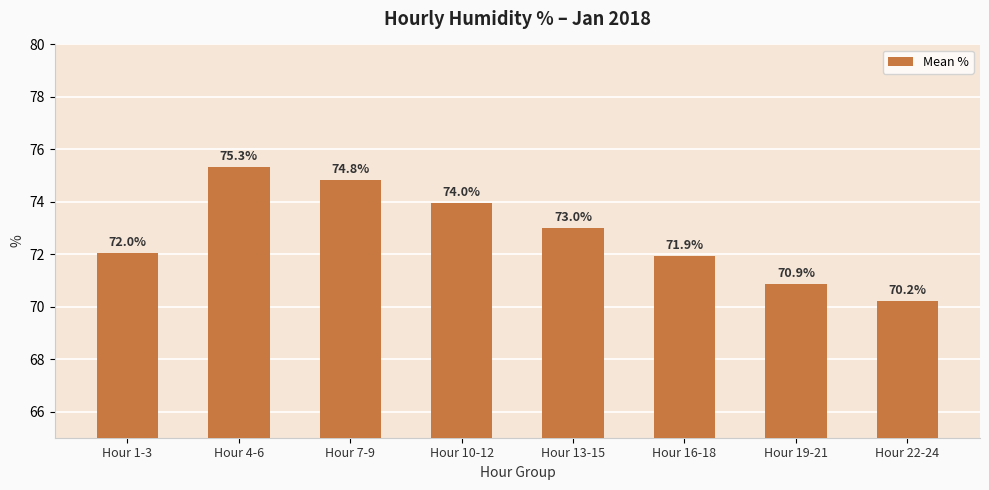

At which category does the chart reach its minimum across all series?

Hour 22-24